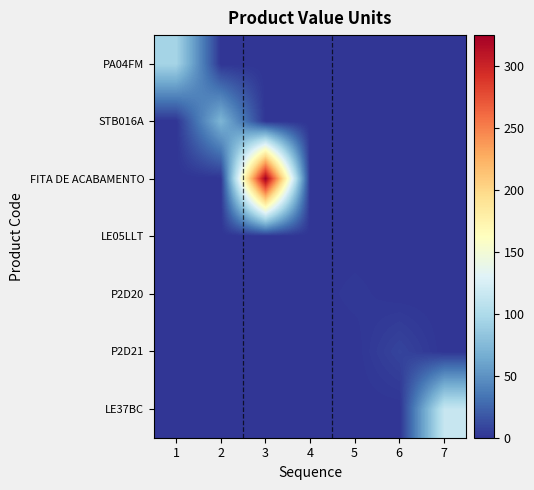

Reading right to left, extract all data points from this chart.

PA04FM: 7=0.0	6=0.0	5=0.0	4=0.0	3=0.0	2=0.0	1=95.0
STB016A: 7=0.0	6=0.0	5=0.0	4=0.0	3=0.0	2=71.5	1=0.0
FITA DE ACABAMENTO: 7=0.0	6=0.0	5=0.0	4=0.0	3=325.0	2=0.0	1=0.0
LE05LLT: 7=0.0	6=0.0	5=0.0	4=0.0	3=0.0	2=0.0	1=0.0
P2D20: 7=0.0	6=0.0	5=2.0	4=0.0	3=0.0	2=0.0	1=0.0
P2D21: 7=0.0	6=8.0	5=0.0	4=0.0	3=0.0	2=0.0	1=0.0
LE37BC: 7=114.4	6=0.0	5=0.0	4=0.0	3=0.0	2=0.0	1=0.0